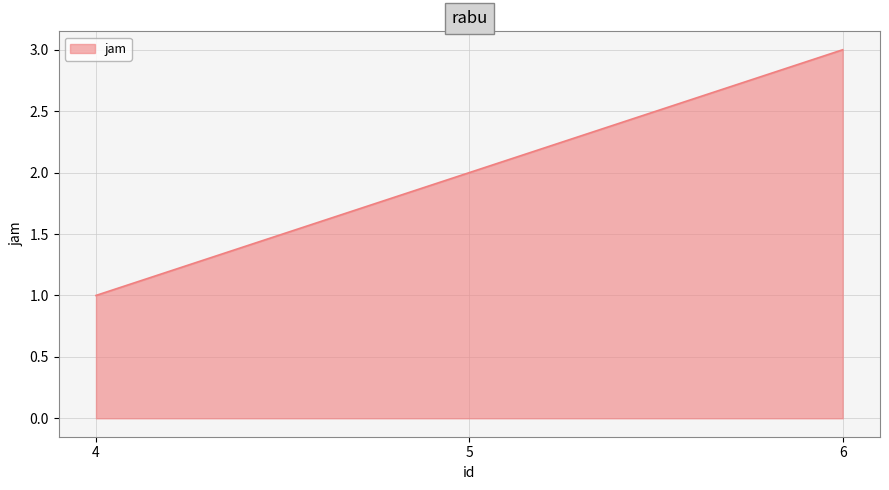

What is the change in value from 5 to 6?

+1